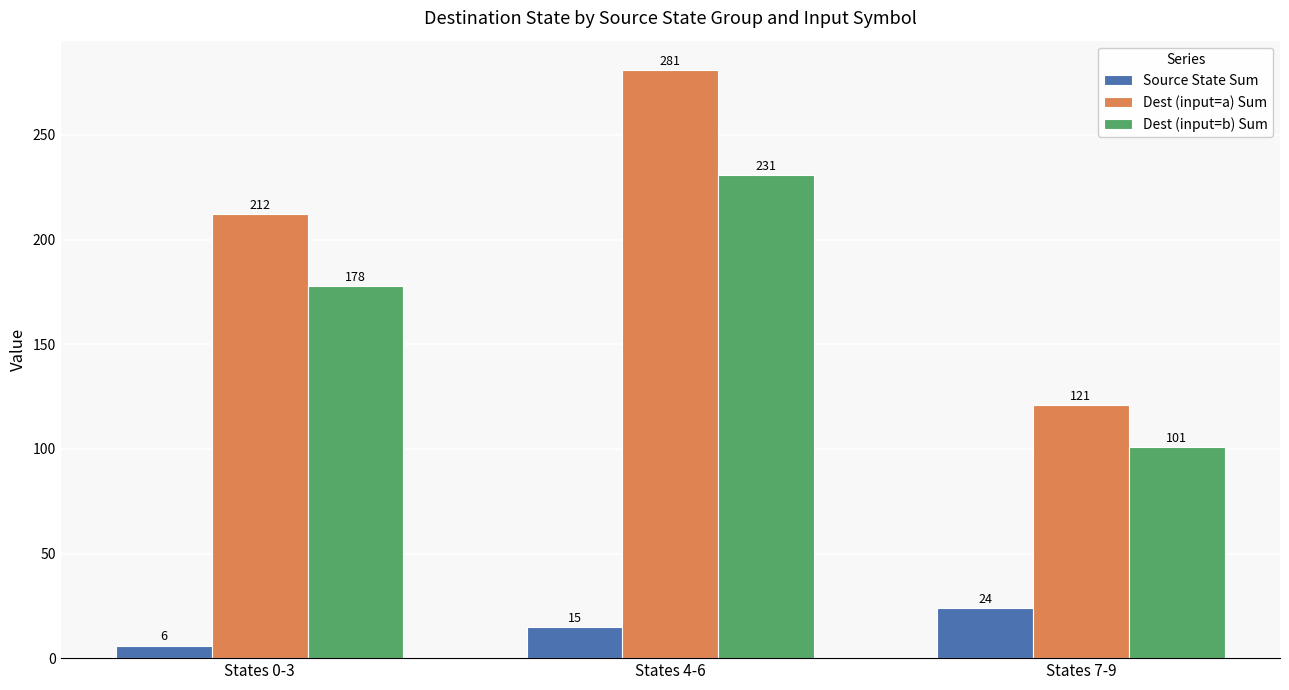

How many bars are there in each group?

3